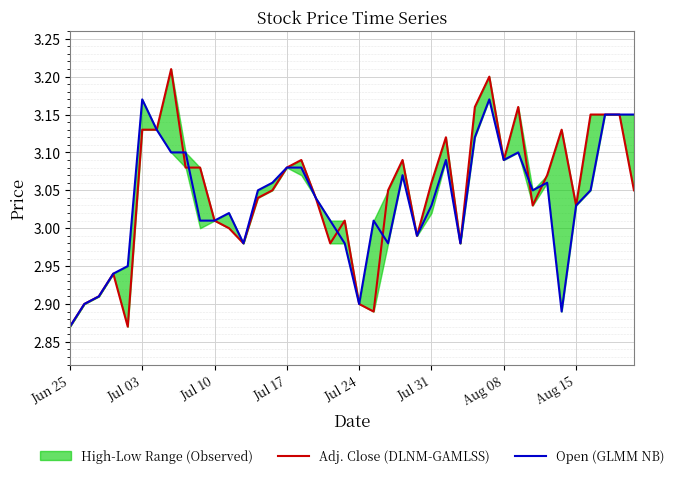

Reading left to right, transcribe all the data shown in this chart.

Adj. Close (DLNM-GAMLSS): 2.9	2.9	2.9	2.9	2.9	3.1	3.1	3.2	3.1	3.1	3.0	3.0	3.0	3.0	3.0	3.1	3.1	3.0	3.0	3.0	2.9	2.9	3.0	3.1	3.0	3.1	3.1	3.0	3.2	3.2	3.1	3.2	3.0	3.1	3.1	3.0	3.1	3.1	3.1	3.0
Open (GLMM NB): 2.9	2.9	2.9	2.9	3.0	3.2	3.1	3.1	3.1	3.0	3.0	3.0	3.0	3.0	3.1	3.1	3.1	3.0	3.0	3.0	2.9	3.0	3.0	3.1	3.0	3.0	3.1	3.0	3.1	3.2	3.1	3.1	3.0	3.1	2.9	3.0	3.0	3.1	3.1	3.1